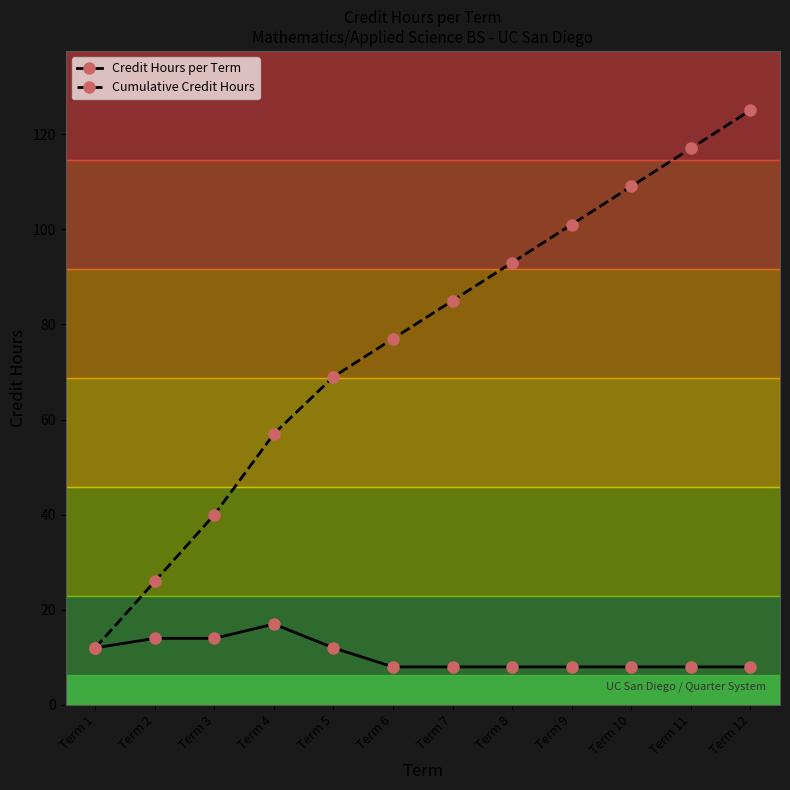

What is the difference between the maximum and second lowest values in the Cumulative Credit Hours series?

99